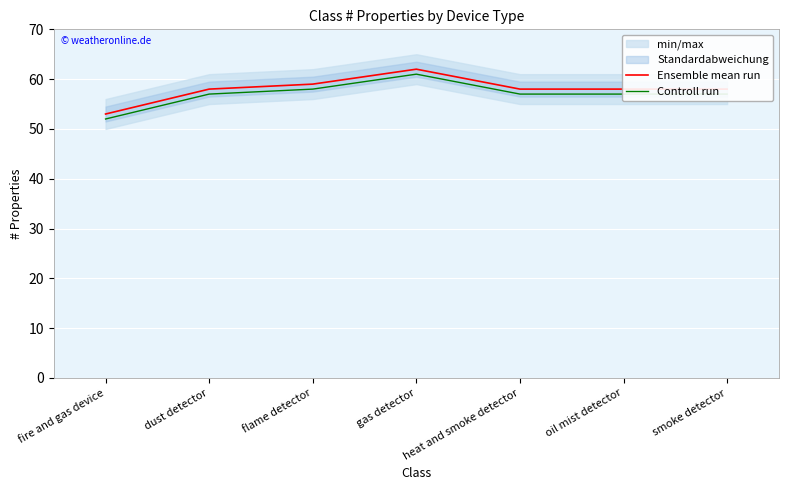

List the series in order of their overall mean, lowest first.

Controll run, Ensemble mean run